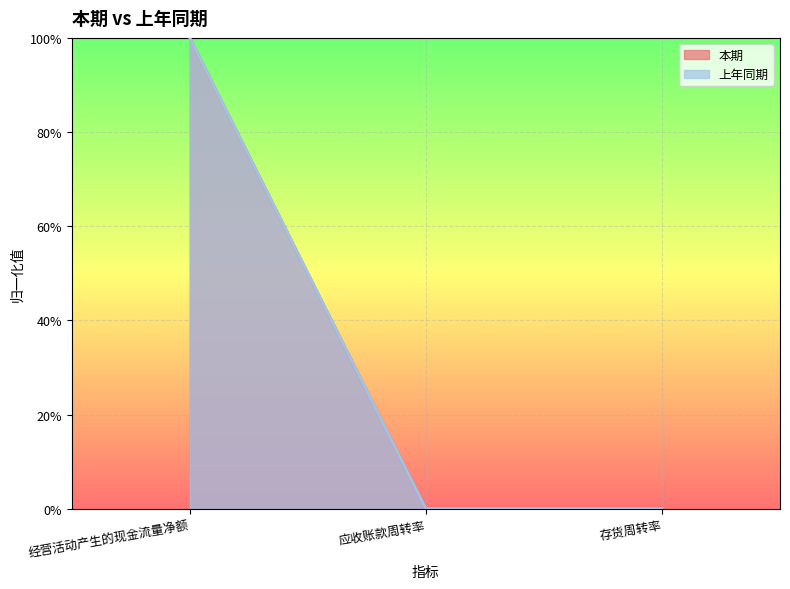

What are all the series names shown in the legend?

本期, 上年同期